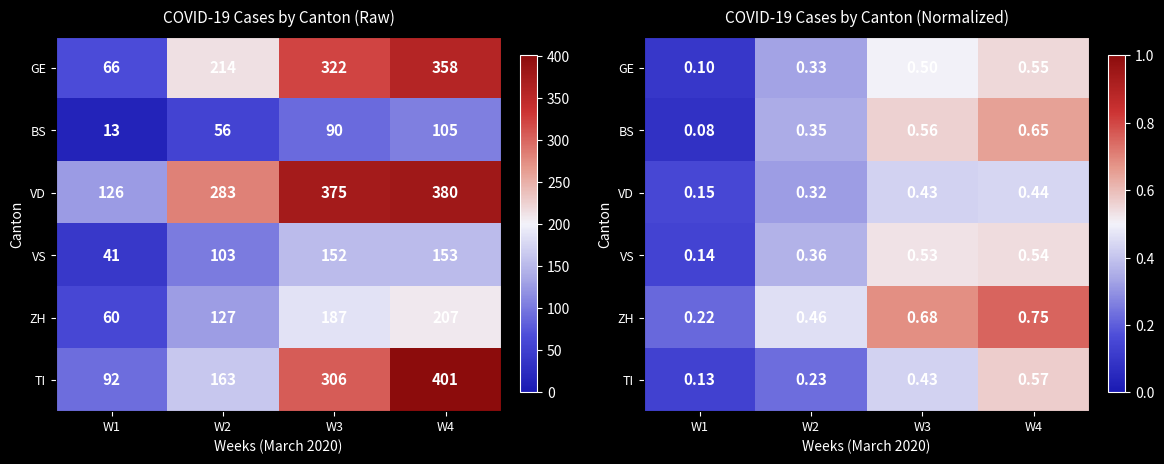

What is the smallest value displayed?

0.1